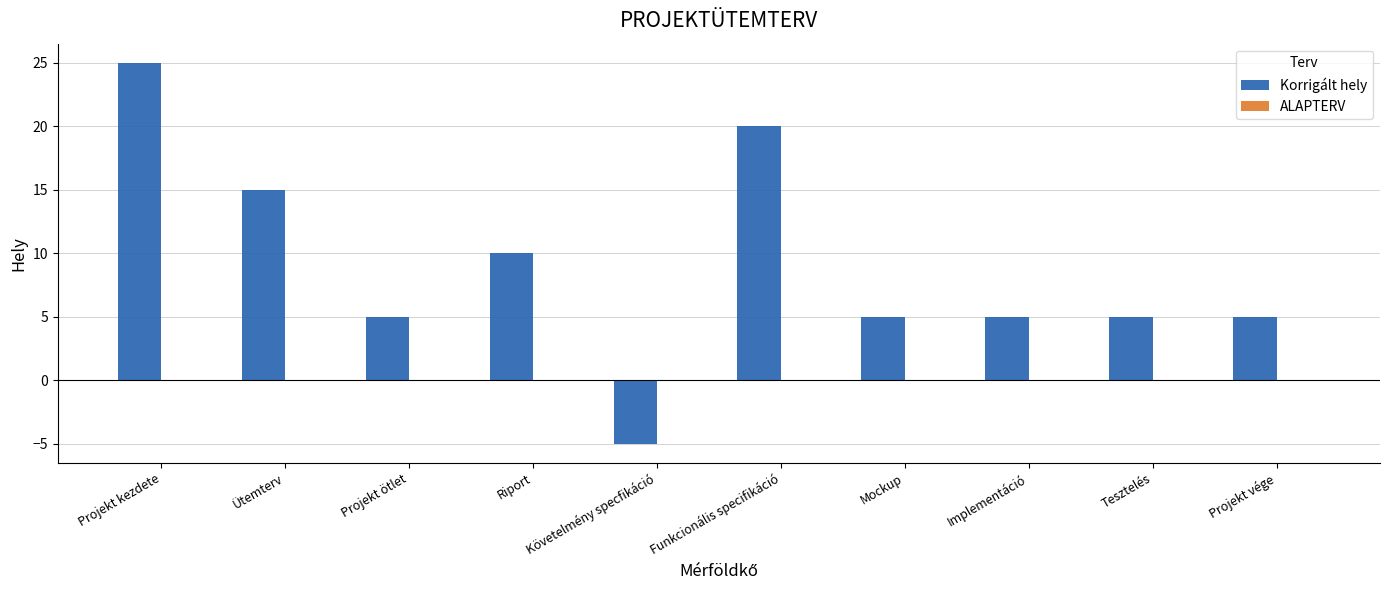

Which has a higher value, Funkcionális specifikáció or Követelmény specfikáció?

Funkcionális specifikáció